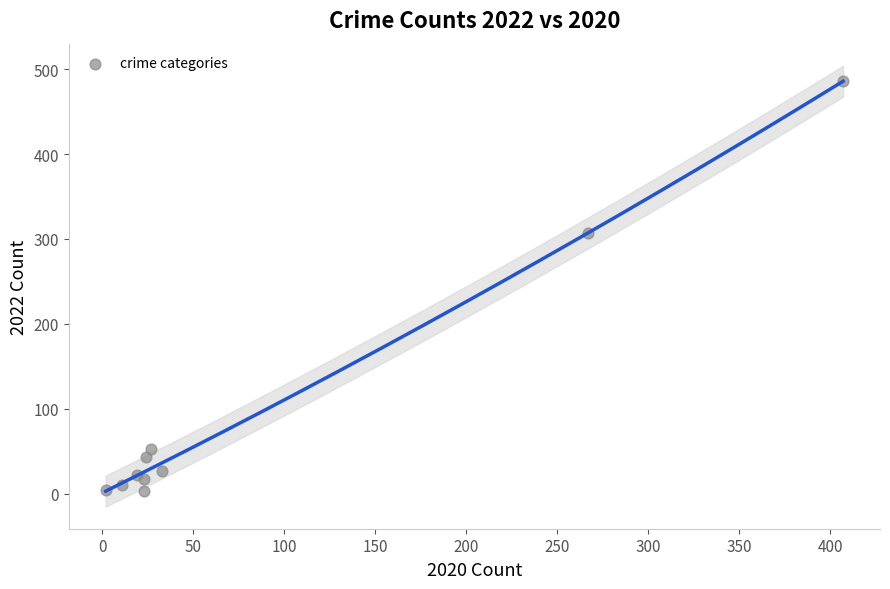

What Y value in the scatter plot is closest to 244?

307